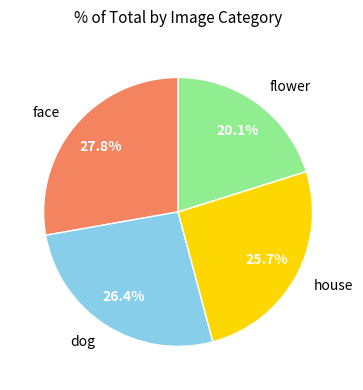

Is the sum of flower and house greater than half?

No